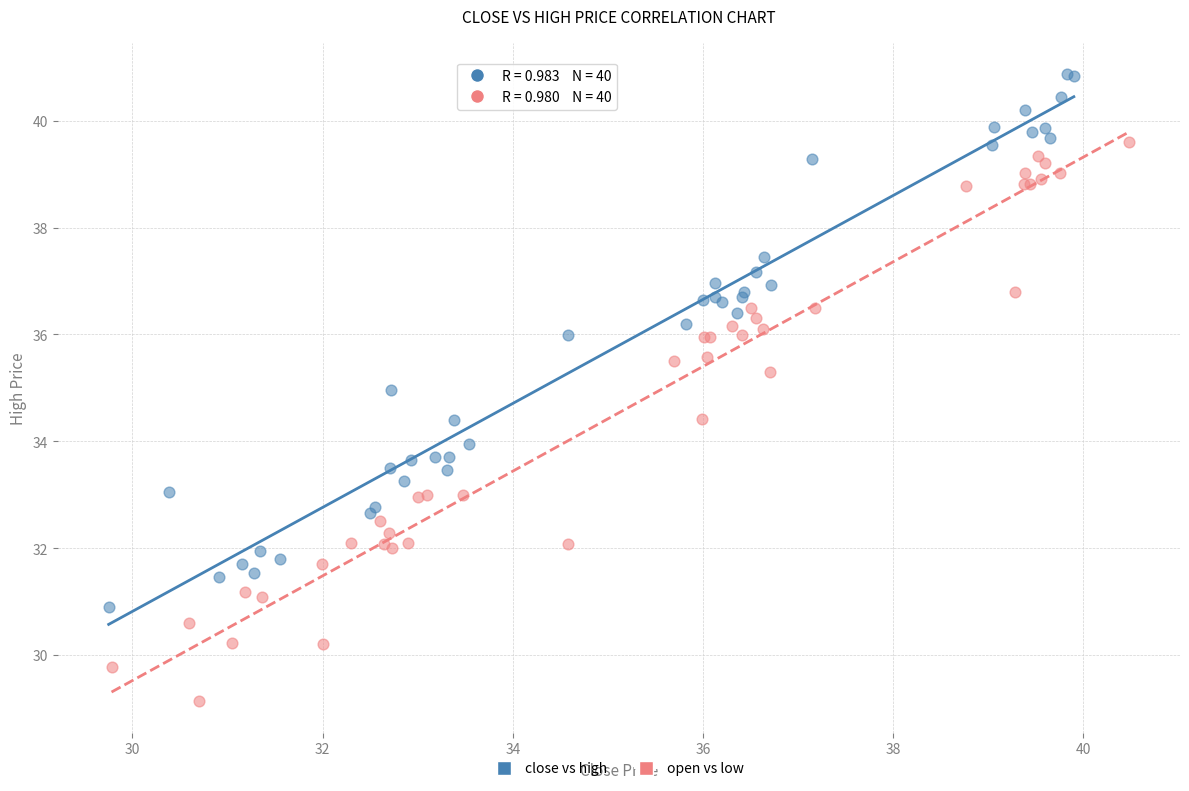

Which series reaches the maximum Y coordinate?

close vs high